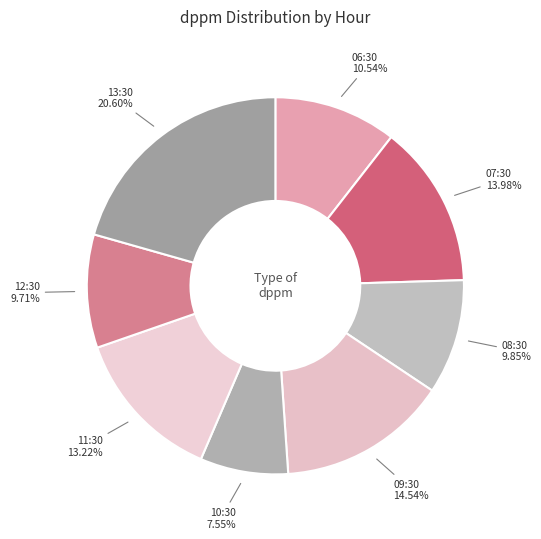

How many segments does this pie chart have?

8